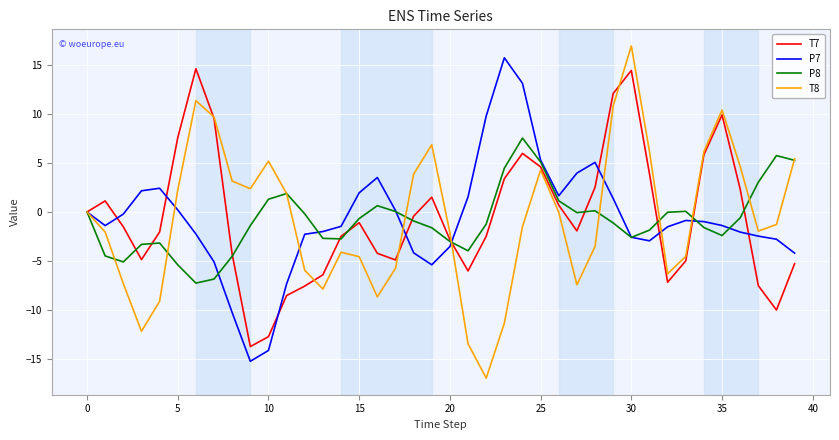

What is the lowest value of the P8 series?

-7.3